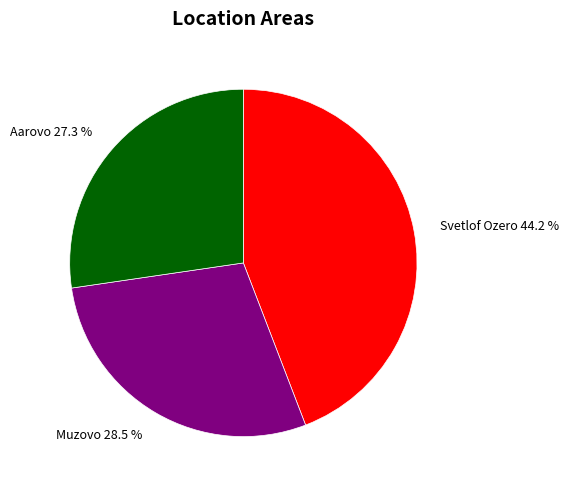

To the nearest percent, what portion does Svetlof Ozero represent?

44%